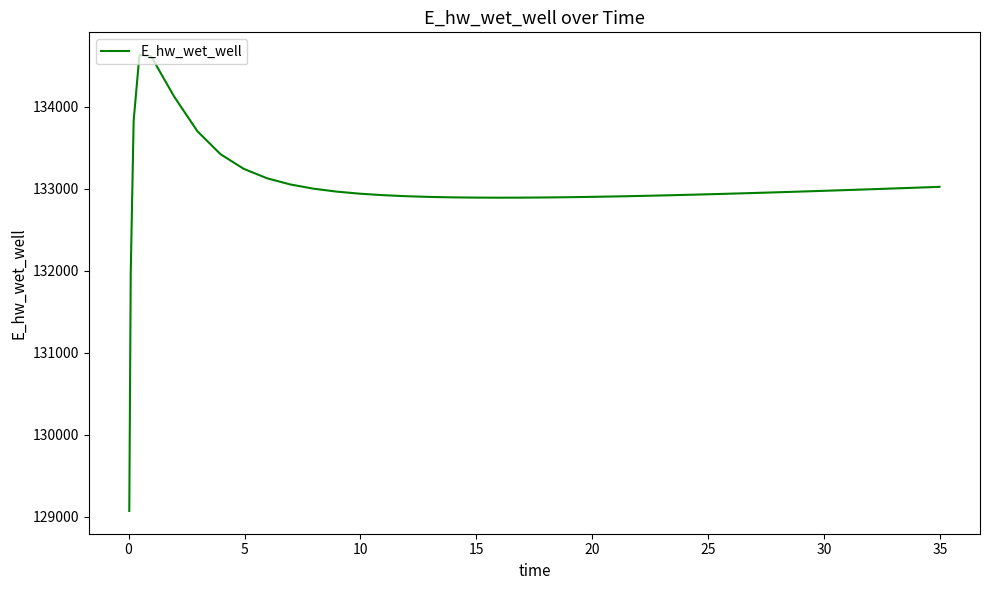

Does the chart have visible grid lines?

No